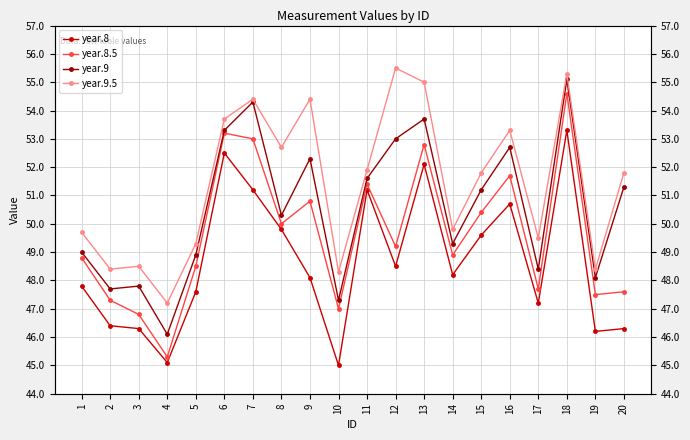

Between 5 and 15, which is larger?

15